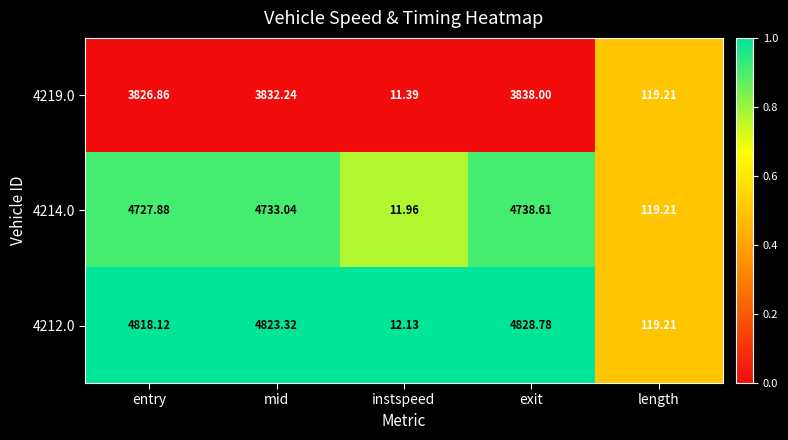

What is the difference between the highest and lowest values at exit?

990.8